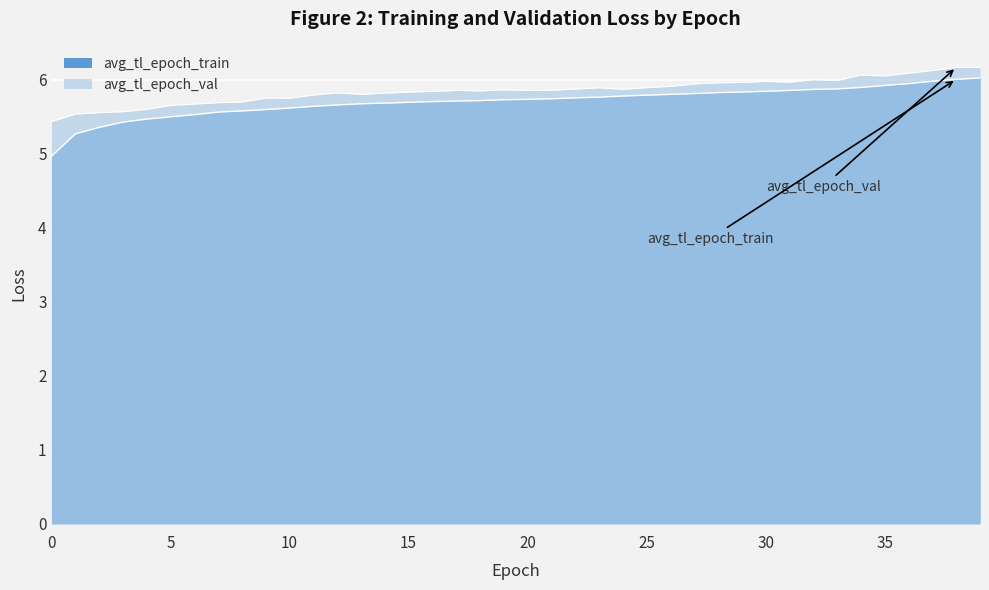

Which series changed the most between 30 and 39?

avg_tl_epoch_val